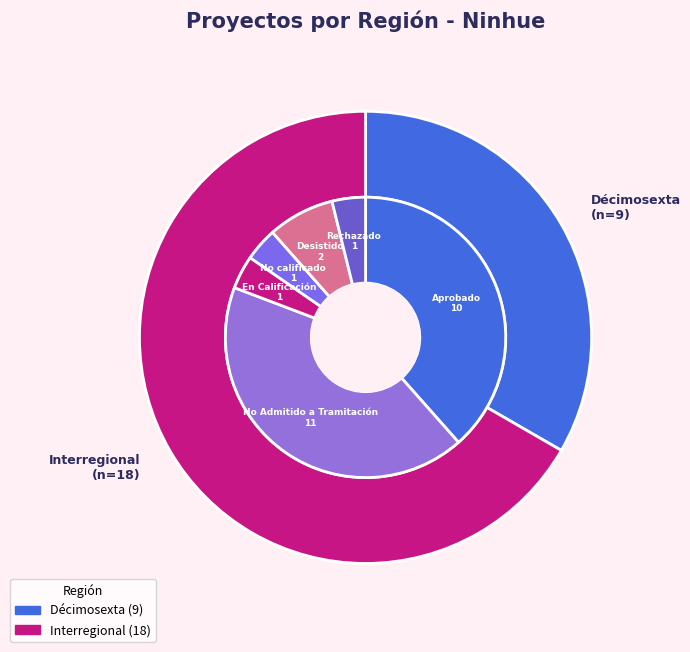

To the nearest percent, what percentage of the pie is Interregional?

67%